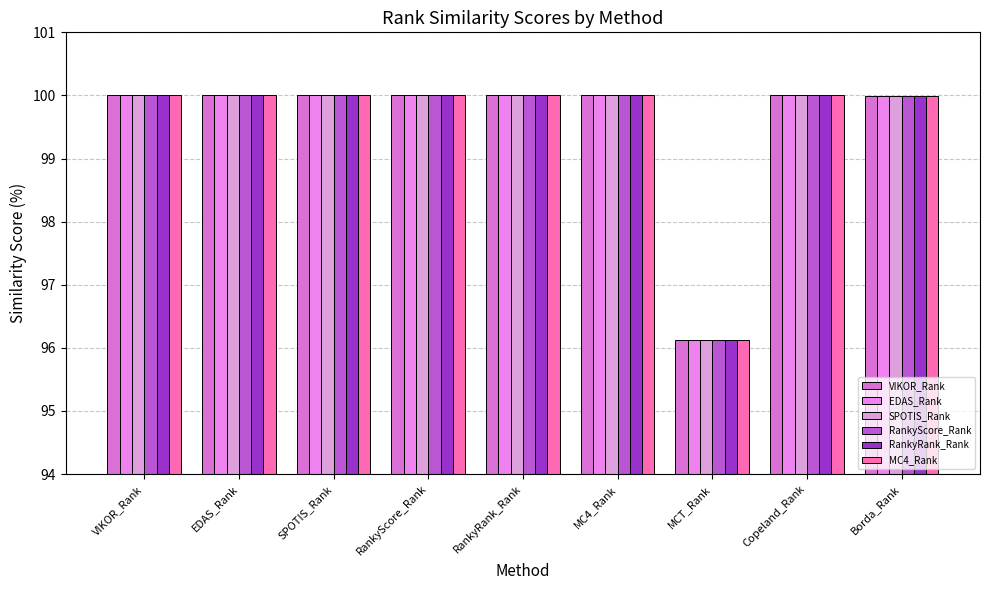

At which label is EDAS_Rank closest to 98?

MCT_Rank